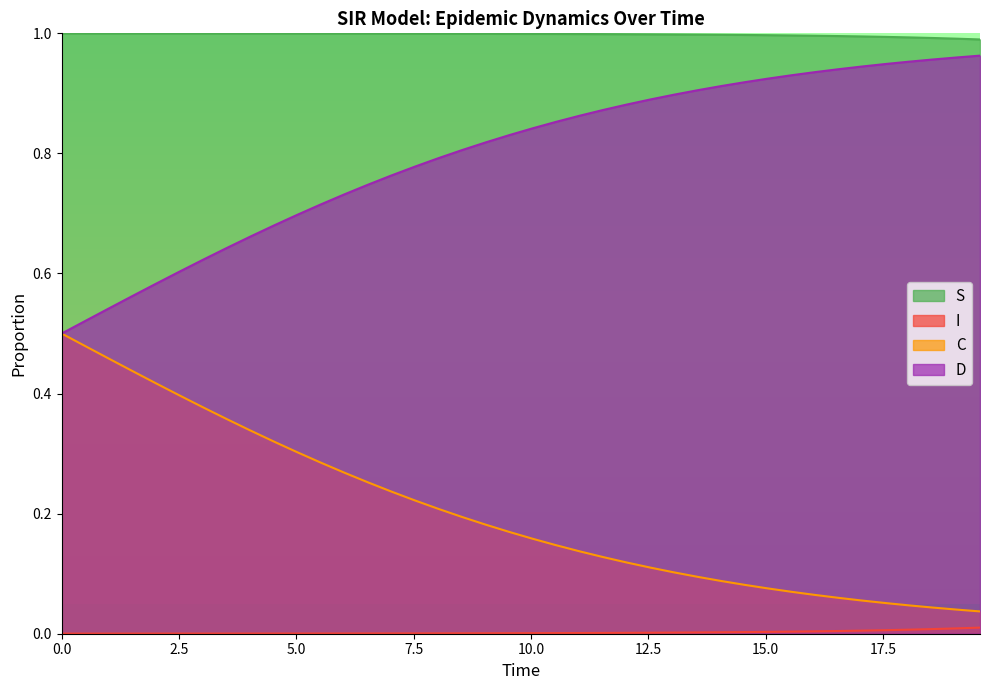

Which series has the largest total across all categories?

S